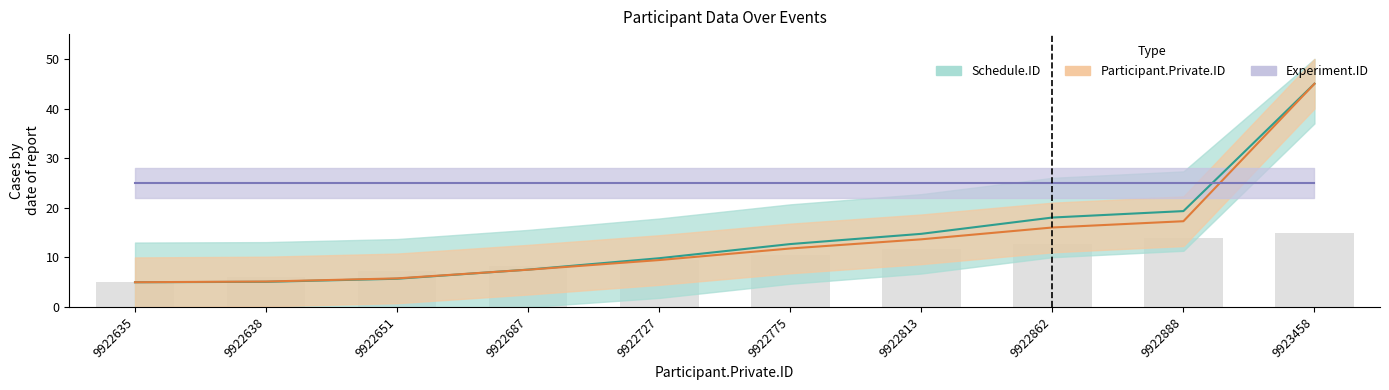

What is the total value across all series at 9923458?

115.0